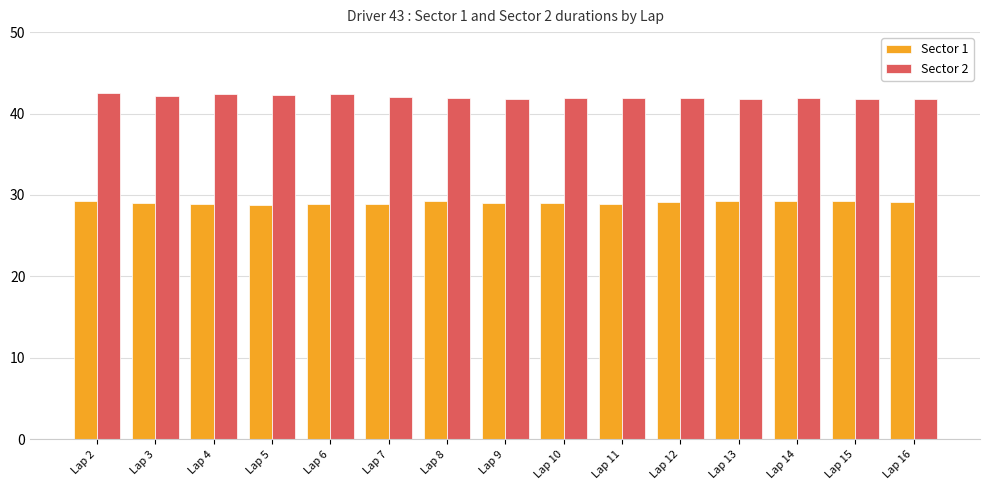

What is the difference between the second highest and minimum values in the Sector 1 series?

0.6